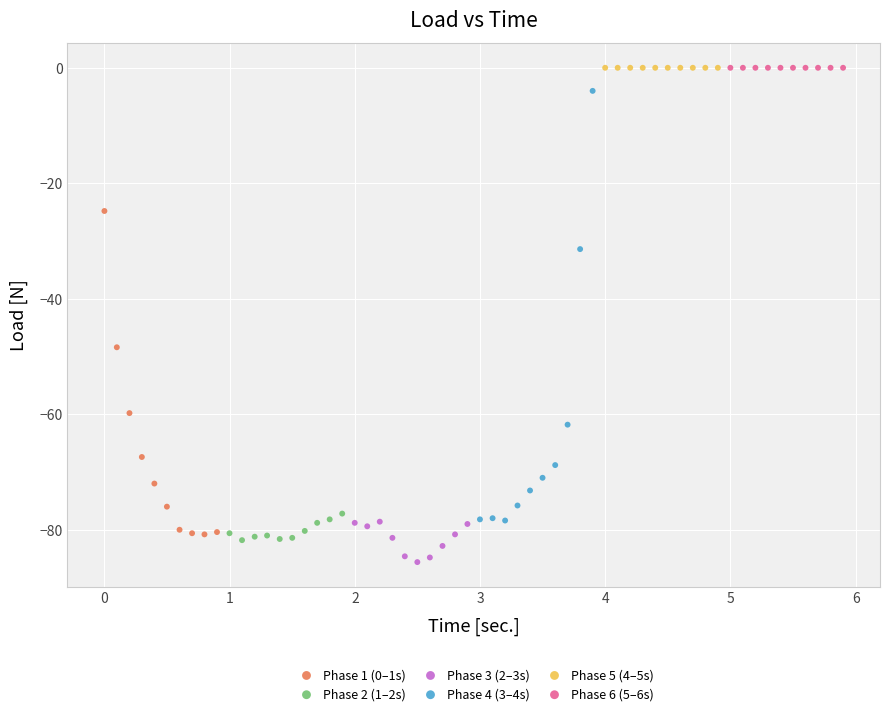

Which series contains the lowest Y value?

Phase 3 (2–3s)